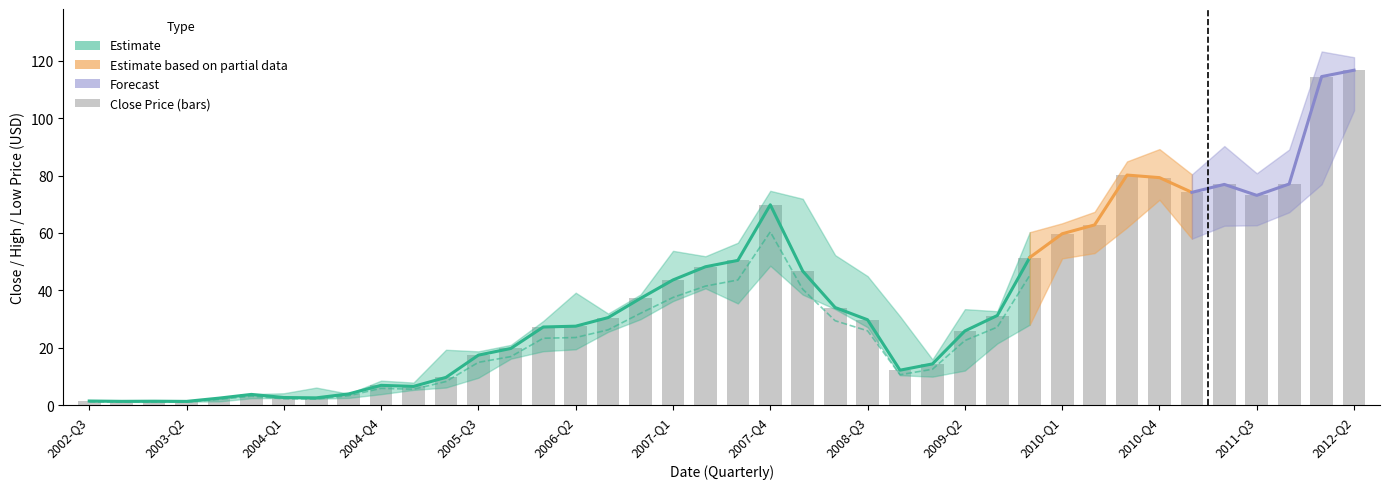

What value does the data have at 32?

80.2